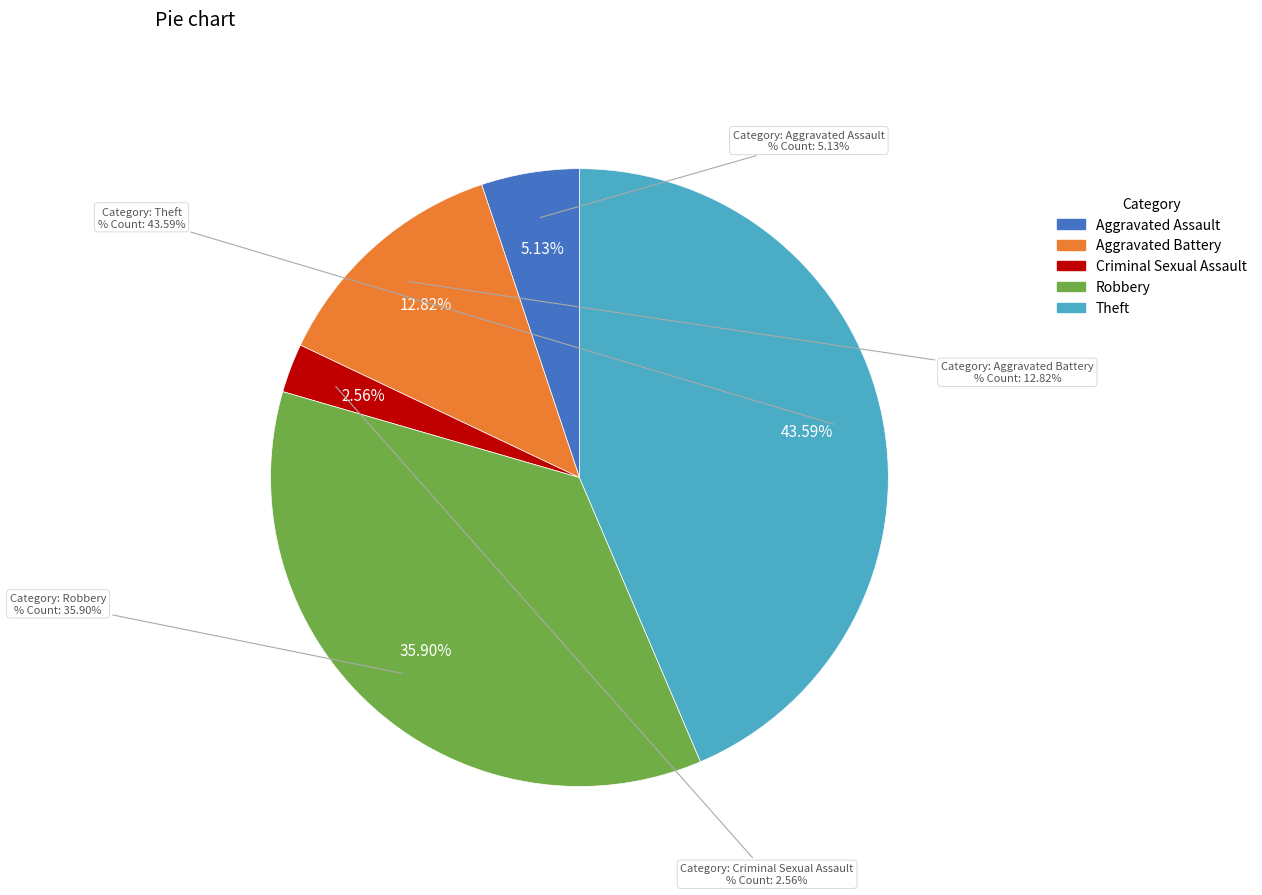

Which slice is the smallest?

Criminal Sexual Assault